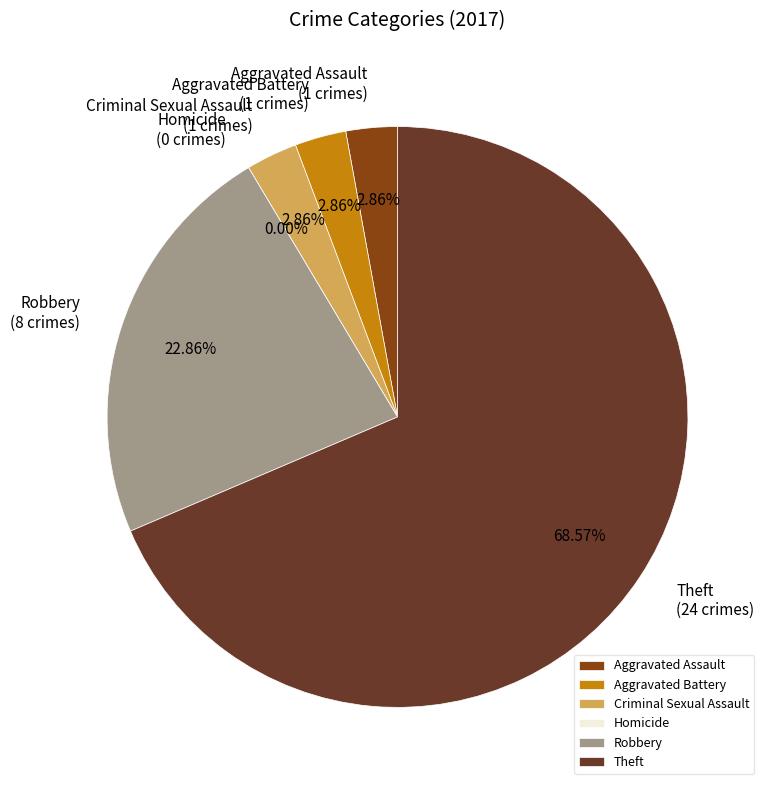

Which category has the smallest portion of the pie?

Homicide